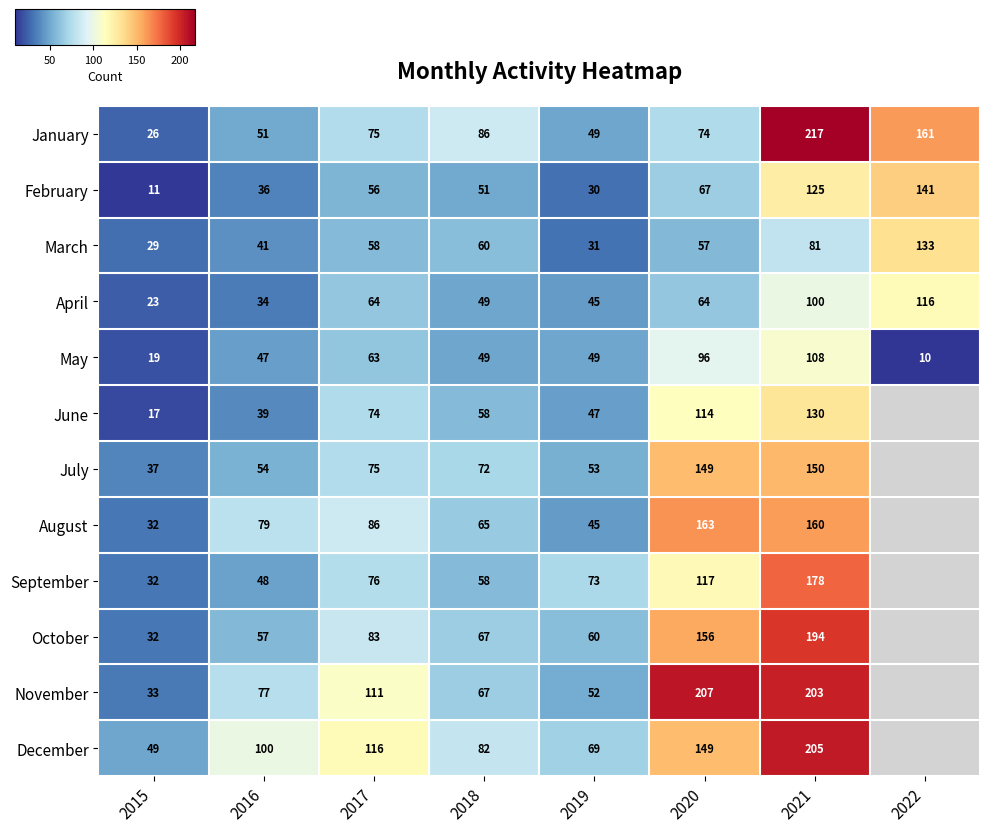

True or false: May has a value of 18.9 at 2016.

False